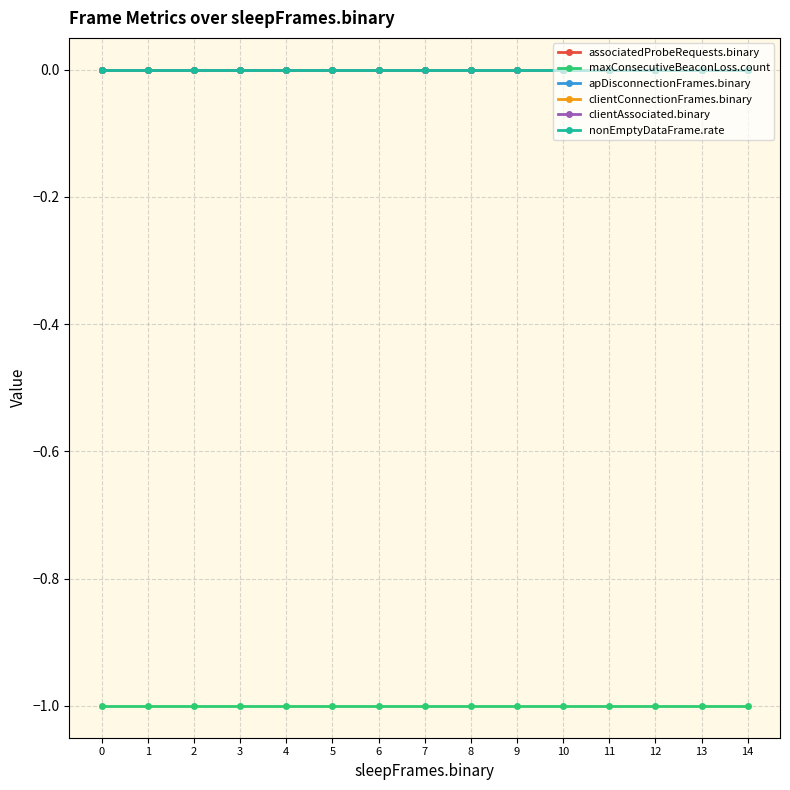

At 1, list the series in order from smallest to largest.

maxConsecutiveBeaconLoss.count, associatedProbeRequests.binary, apDisconnectionFrames.binary, clientConnectionFrames.binary, clientAssociated.binary, nonEmptyDataFrame.rate